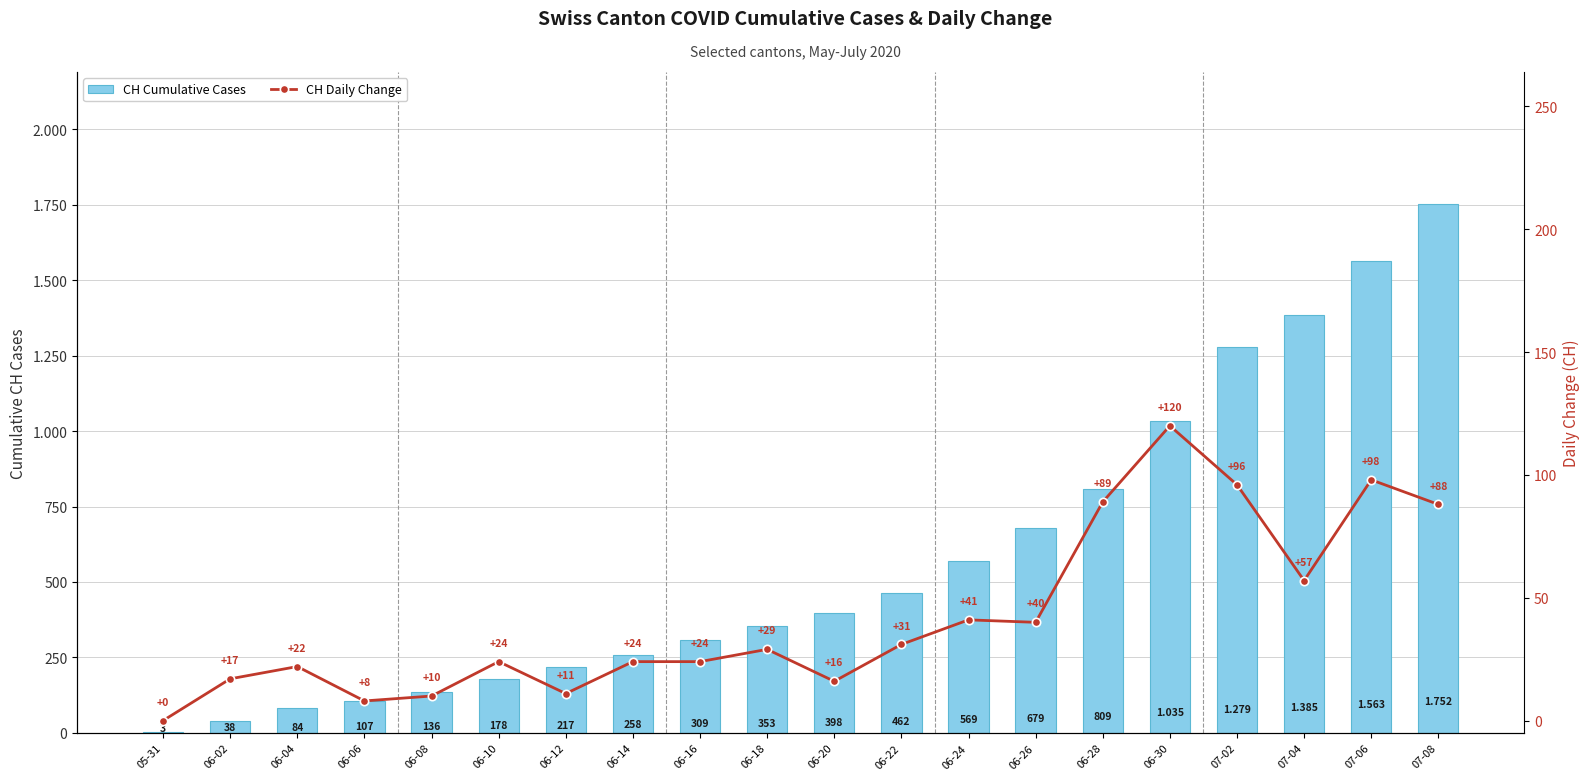

What is the label of the 10th bar from the right?

06-20